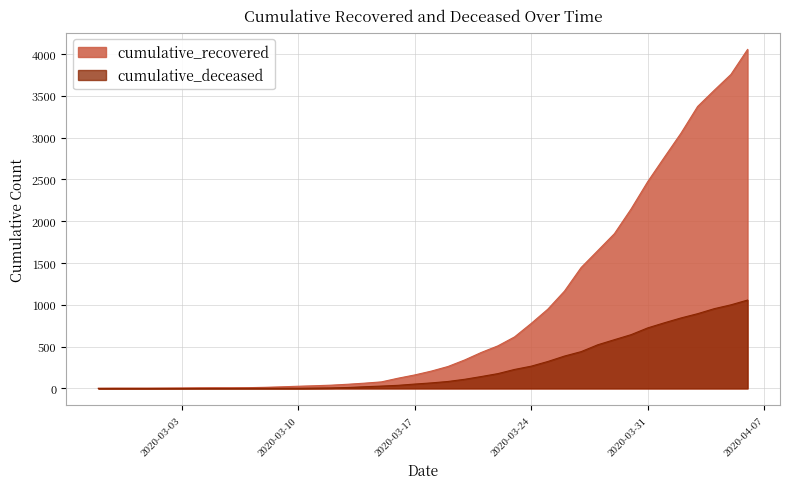

How many data points in cumulative_deceased are above 66?

19